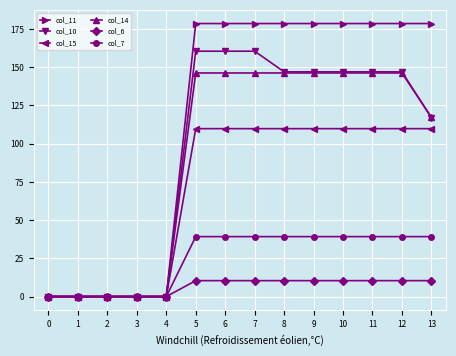

Is it true that col_7 equals -23.2 at 3?

False